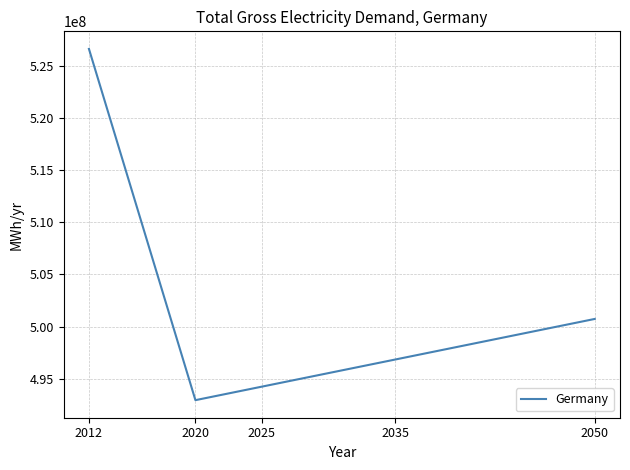

Where is the data nearest to the value 509776143?

2050